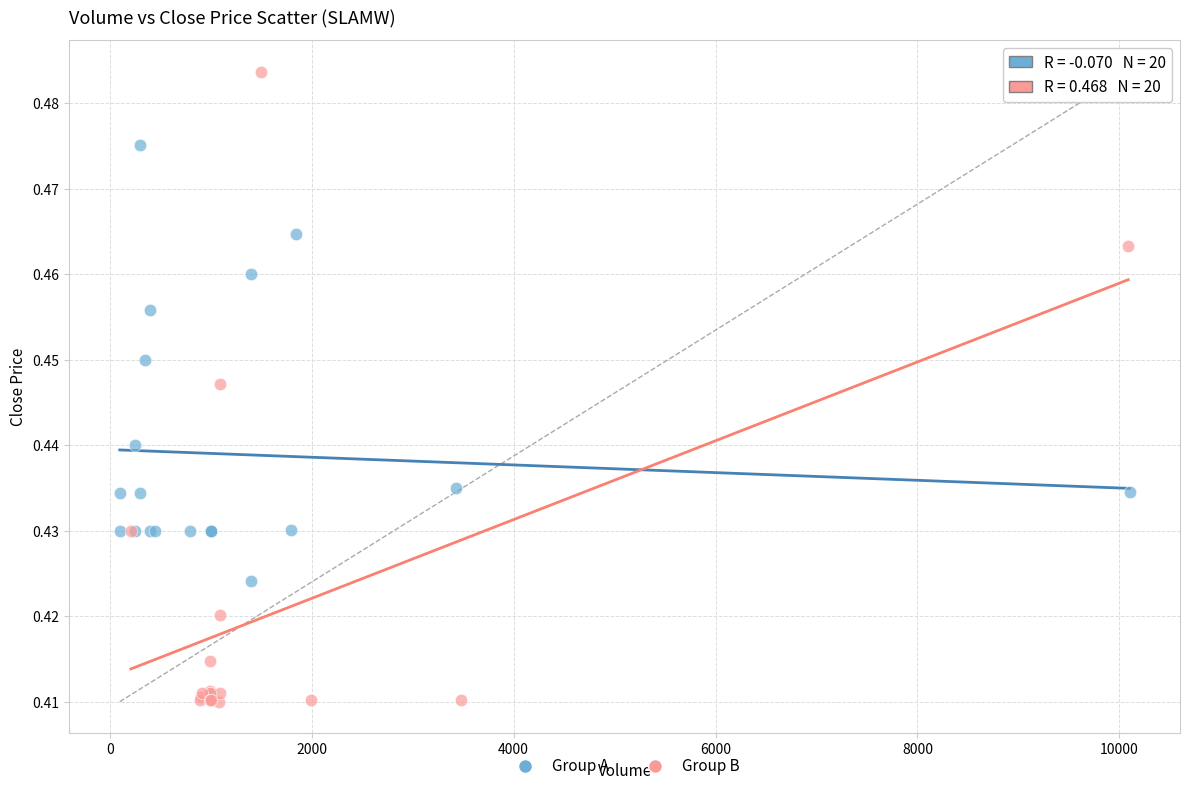

Which series has the largest Y range (max minus min)?

Group B